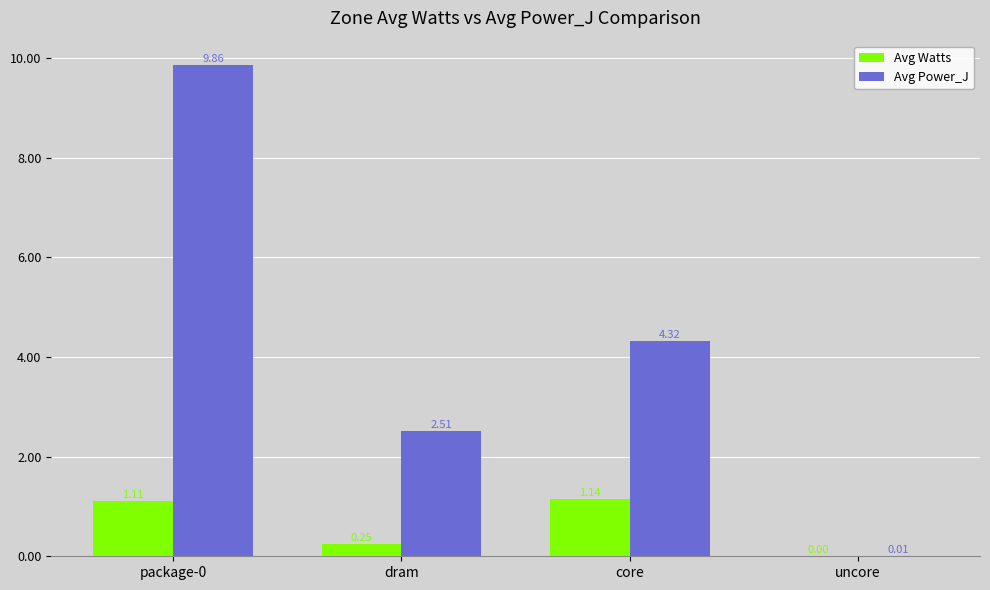

Where is Avg Watts nearest to the value 0?

uncore